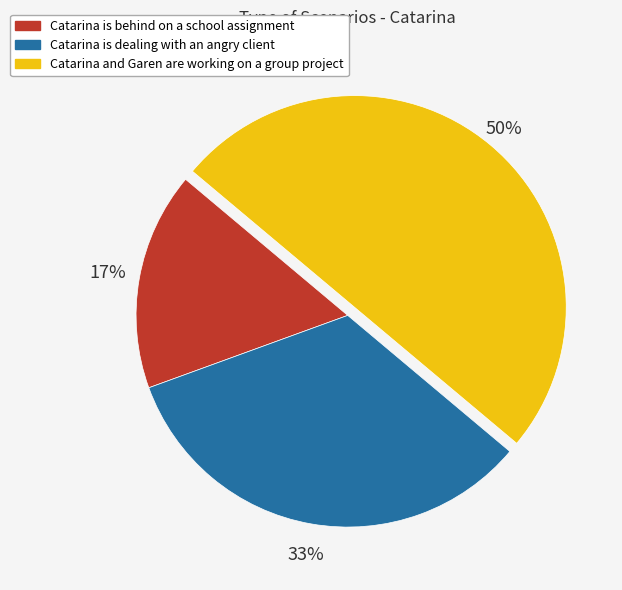

Approximately how many times larger is the value at Catarina is dealing with an angry client compared to Catarina and Garen are working on a group project?

0.7